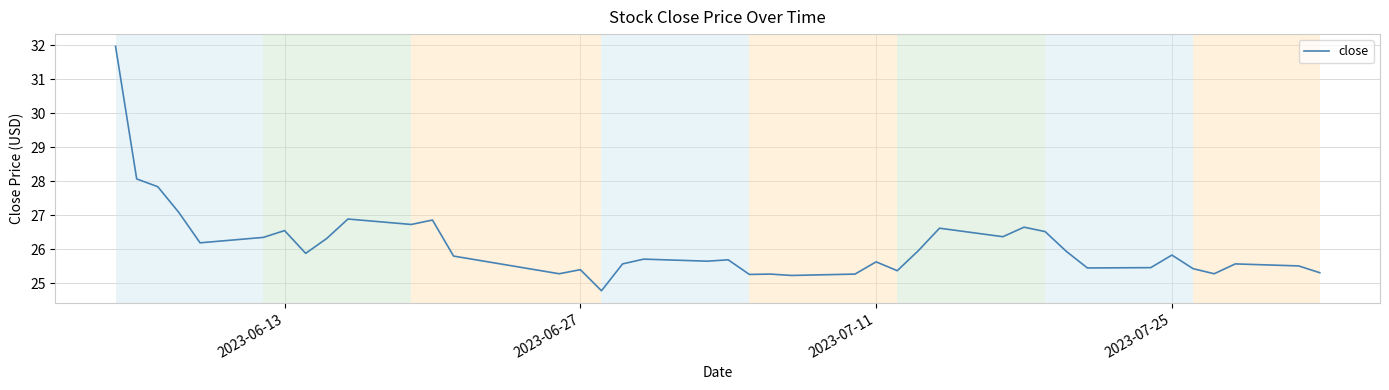

What is the greatest value displayed?

32.0